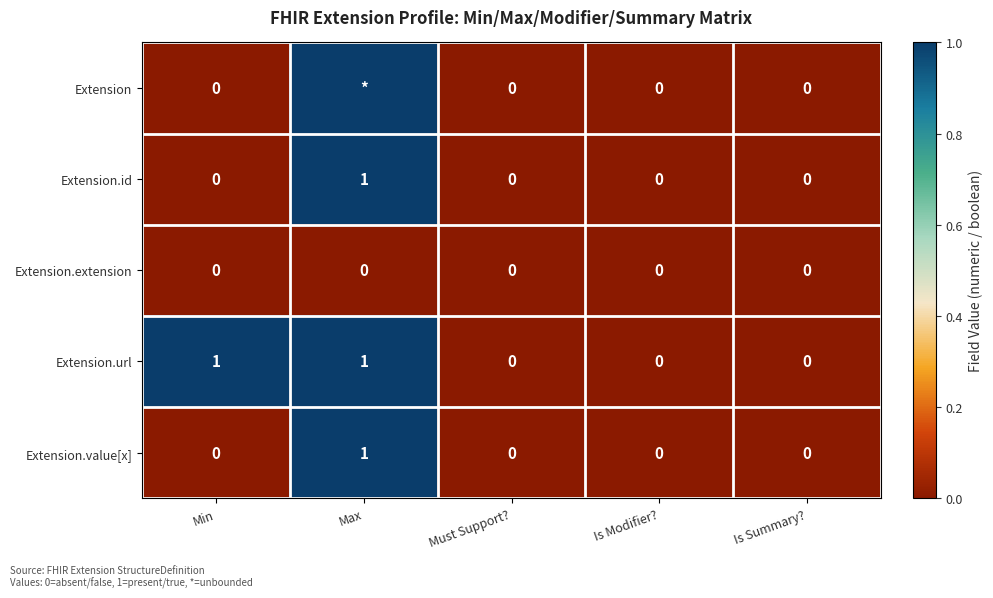

Which has a higher value, Min or Is Summary??

Min